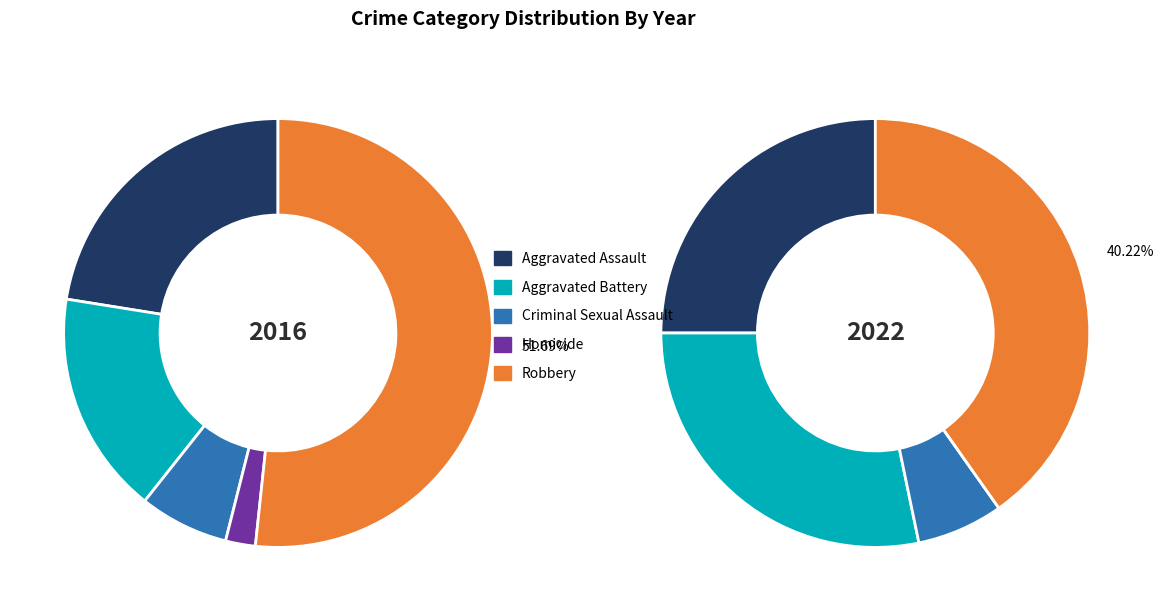

What is the majority slice?

Robbery